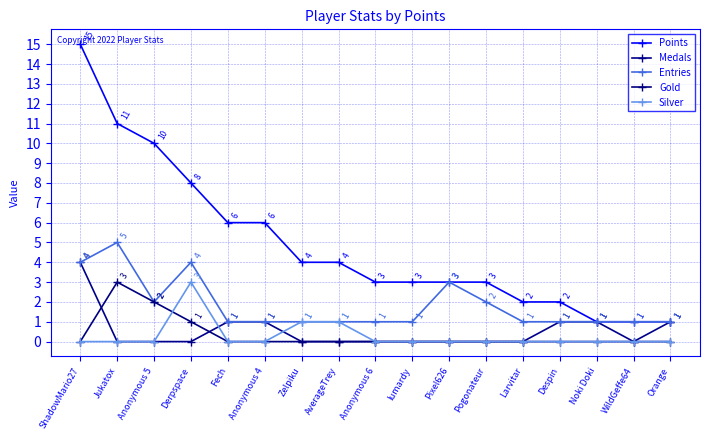

The Entries series shows 0 at lumardy. True or false?

False